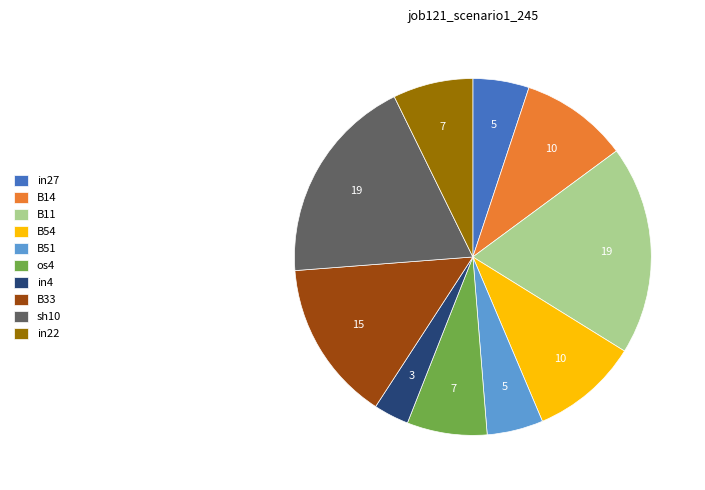

Count the number of slices in the pie.

10